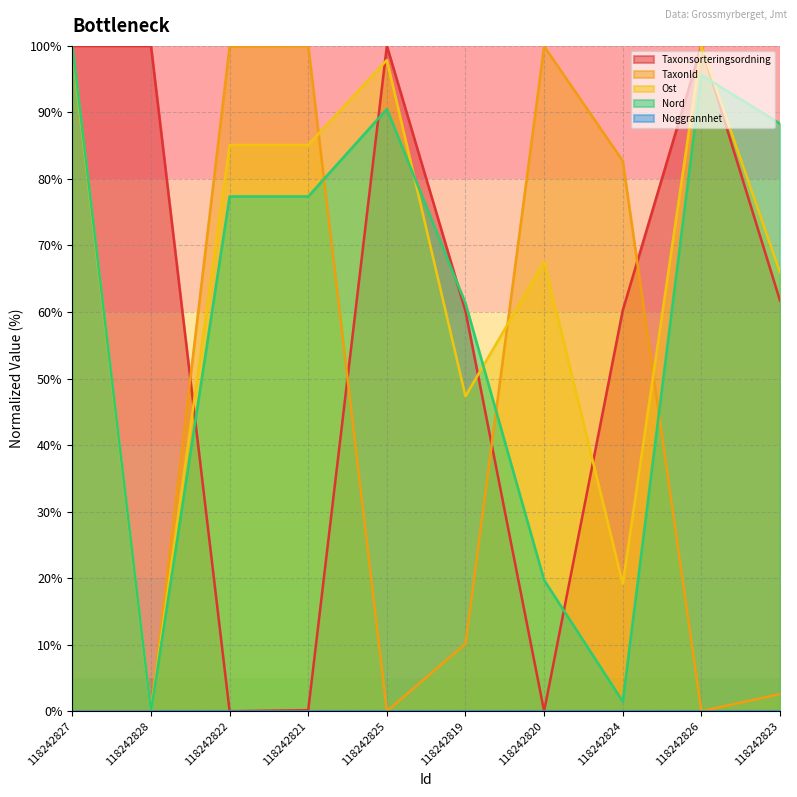

Where is Nord nearest to the value 50?

118242819